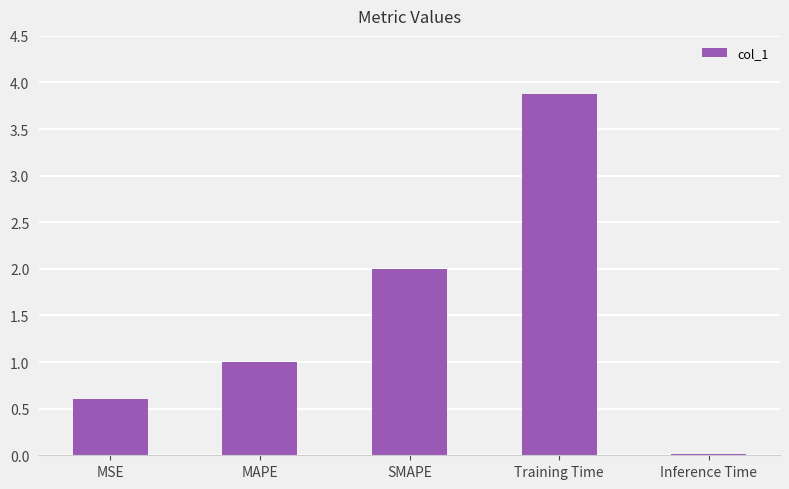

Are the bars horizontal?

No